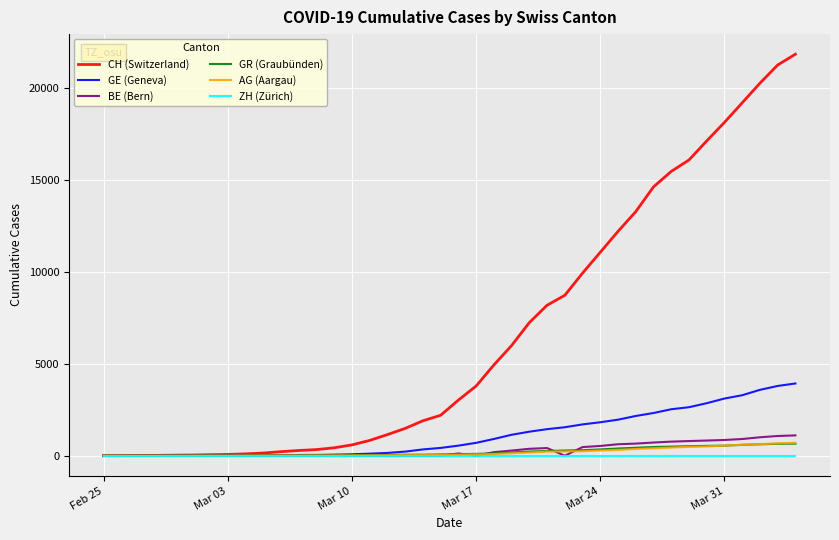

What is the highest value of the GE (Geneva) series?

3928